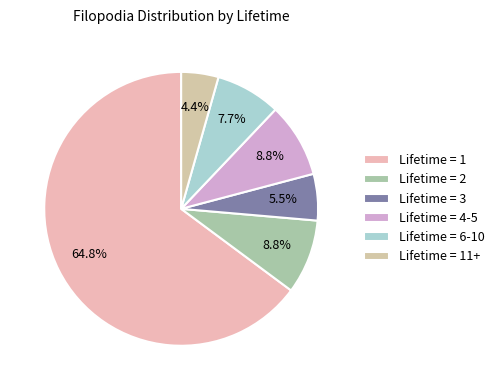

What is the largest slice in the pie chart?

Lifetime = 1